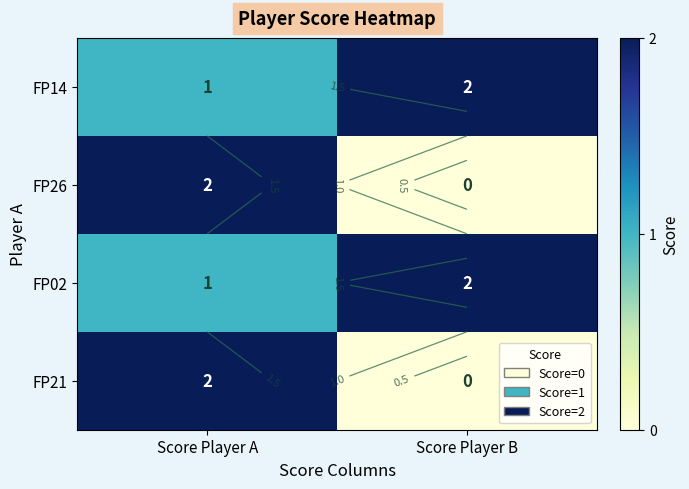

Rank the series by their maximum value, from lowest to highest.

FP14, FP26, FP02, FP21